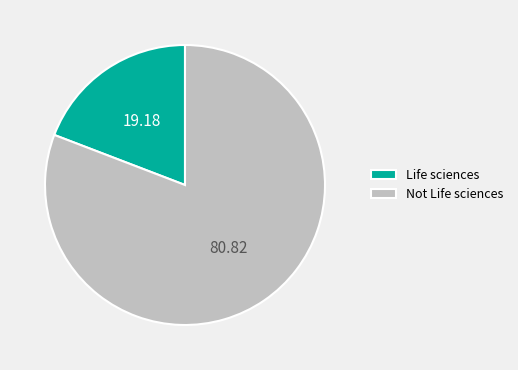

The Life sciences slice represents 11% of the pie. True or false?

False